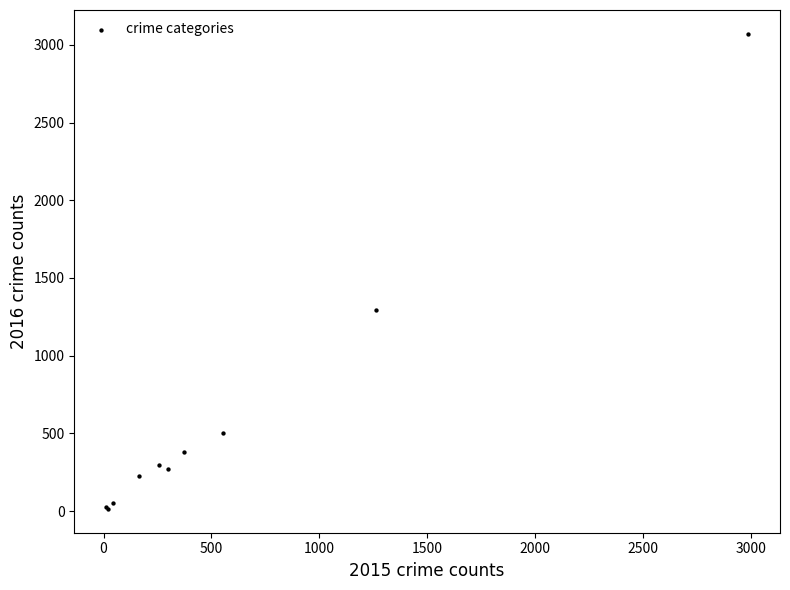

What Y value in the scatter plot is closest to 1542?

1297